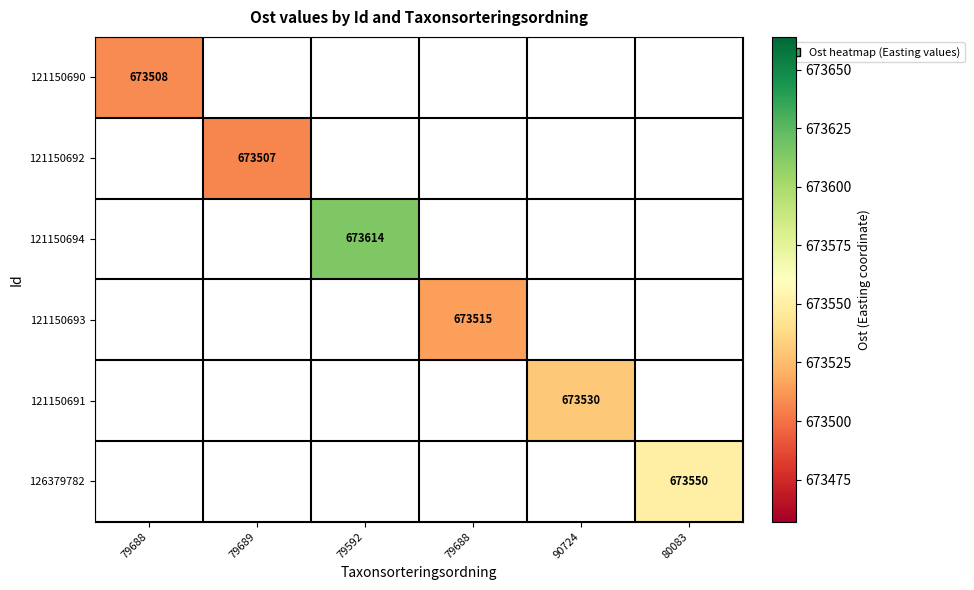

Which has a higher value, 79689 or 79688?

79688